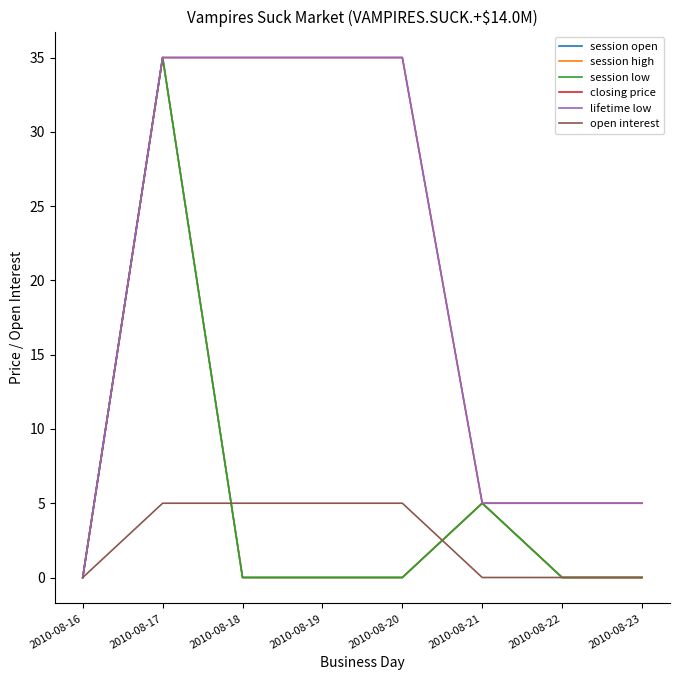

Which label corresponds to the largest value in the chart?

2010-08-17